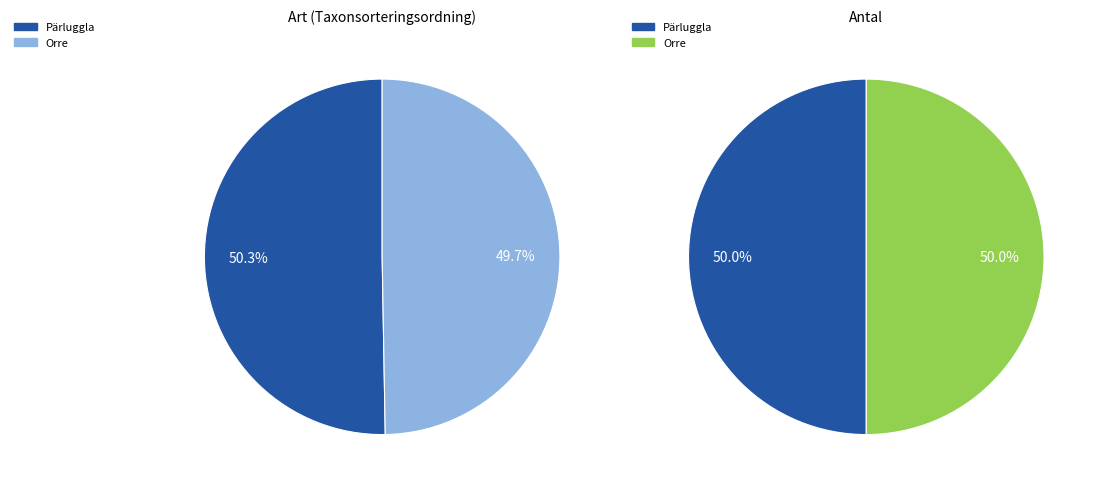

Which has a higher value, Pärluggla or Orre?

Pärluggla